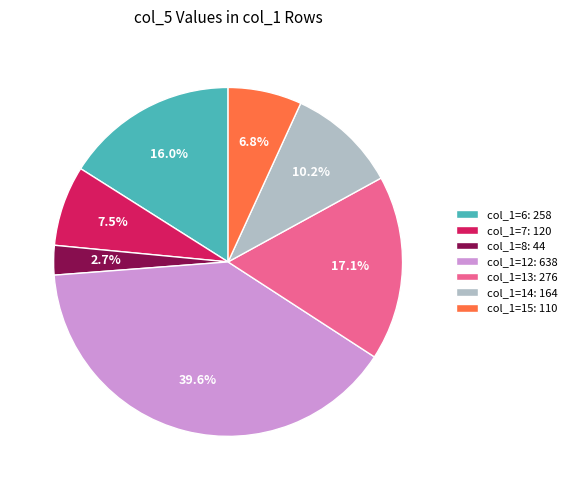

What is the ratio of the value at col_1=14: 164 to the value at col_1=6: 258?

0.6